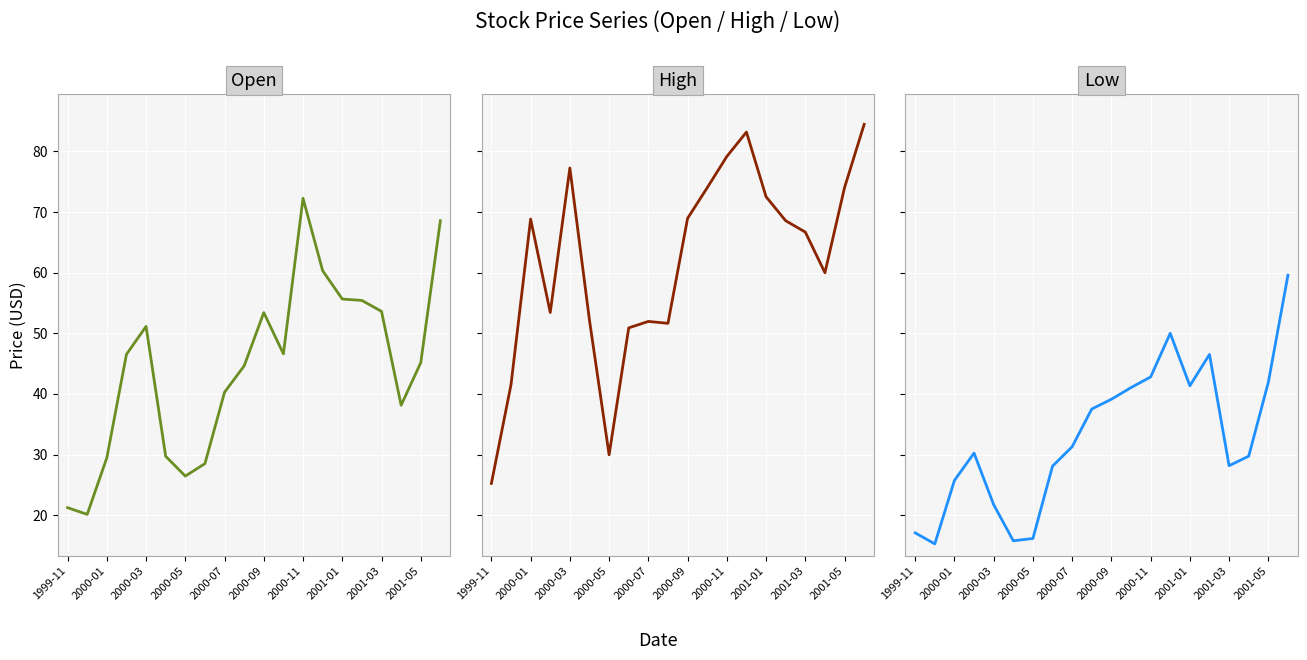

True or false: Low and High intersect in this chart.

False